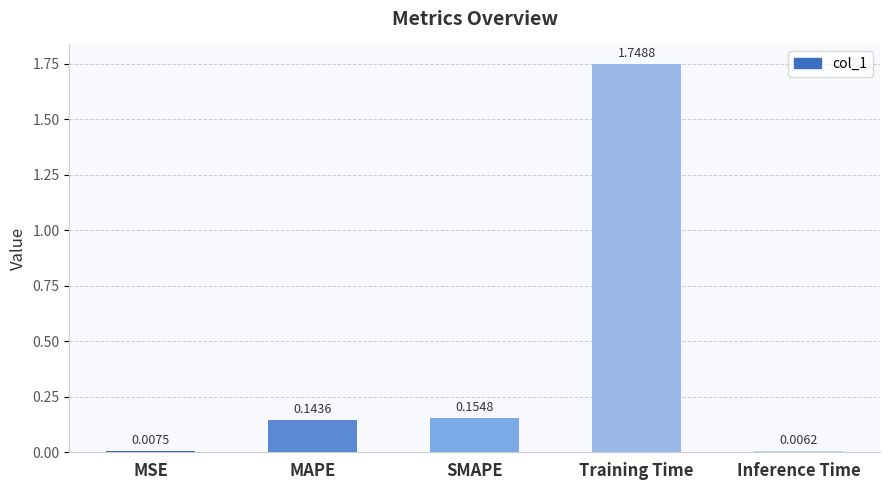

What is the change in value from SMAPE to Inference Time?

-0.1